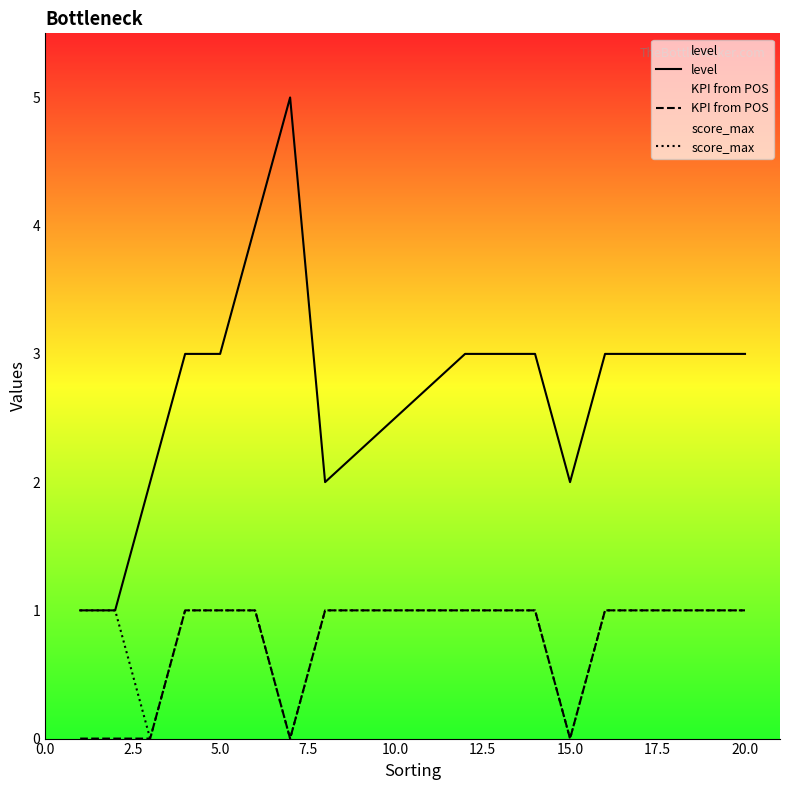

True or false: score_max and KPI from POS cross at least once.

False